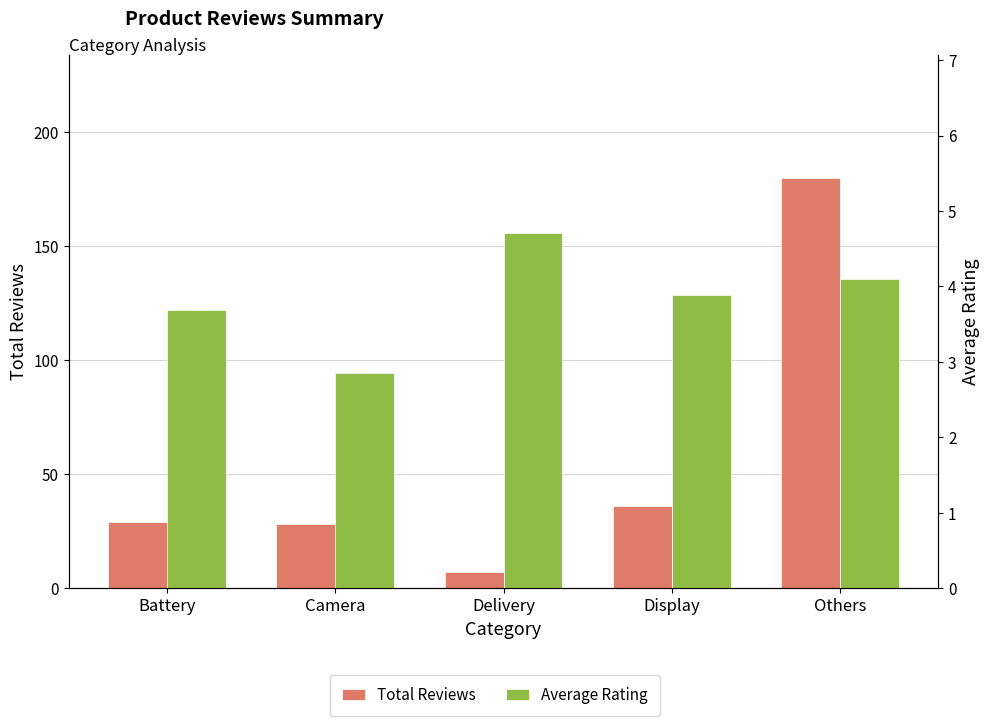

How many categories are shown in the chart?

5